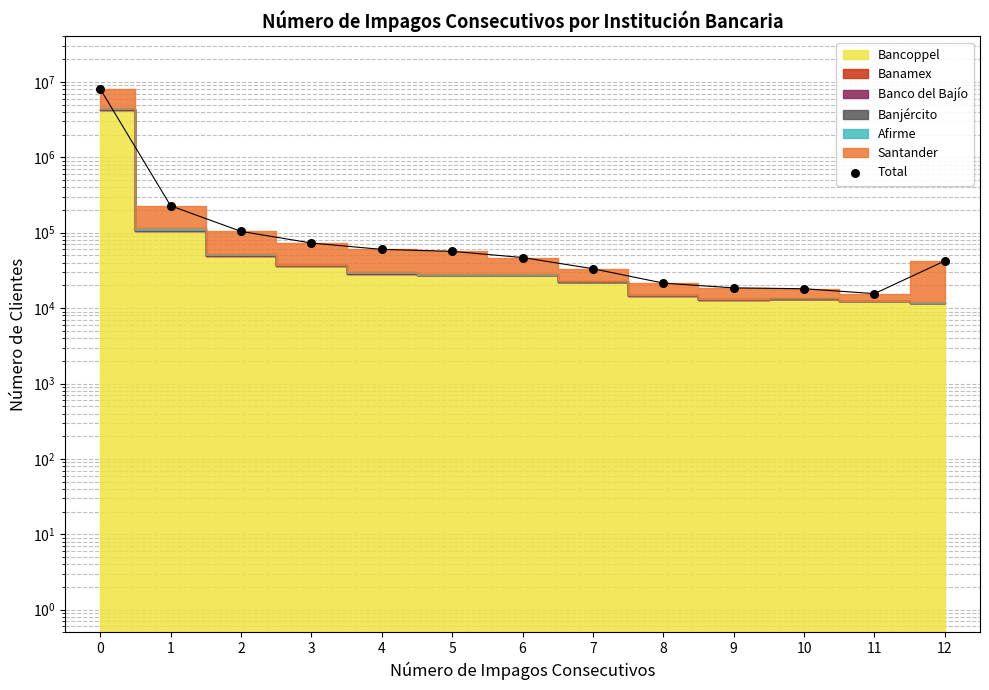

Which has a higher value, 4 or 5?

4